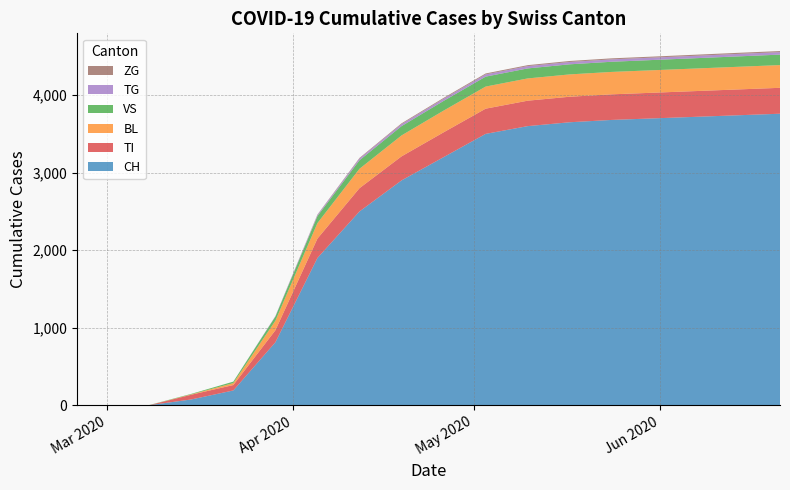

Reading left to right, extract all data points from this chart.

CH: 0	0	2	76	192	813	1900	2500	2900	3200	3500	3600	3650	3680	3700	3720	3740	3760
TI: 0	0	0	61	70	155	250	300	310	320	325	328	329	330	331	332	333	334
BL: 0	0	0	5	25	123	200	250	270	280	285	287	288	289	290	291	292	293
VS: 0	0	0	6	19	54	90	110	120	125	128	129	130	131	132	133	134	135
TG: 0	0	0	0	0	6	15	22	26	28	29	30	30	31	31	31	32	32
ZG: 0	0	0	0	0	0	5	8	10	11	12	12	13	13	13	14	14	14